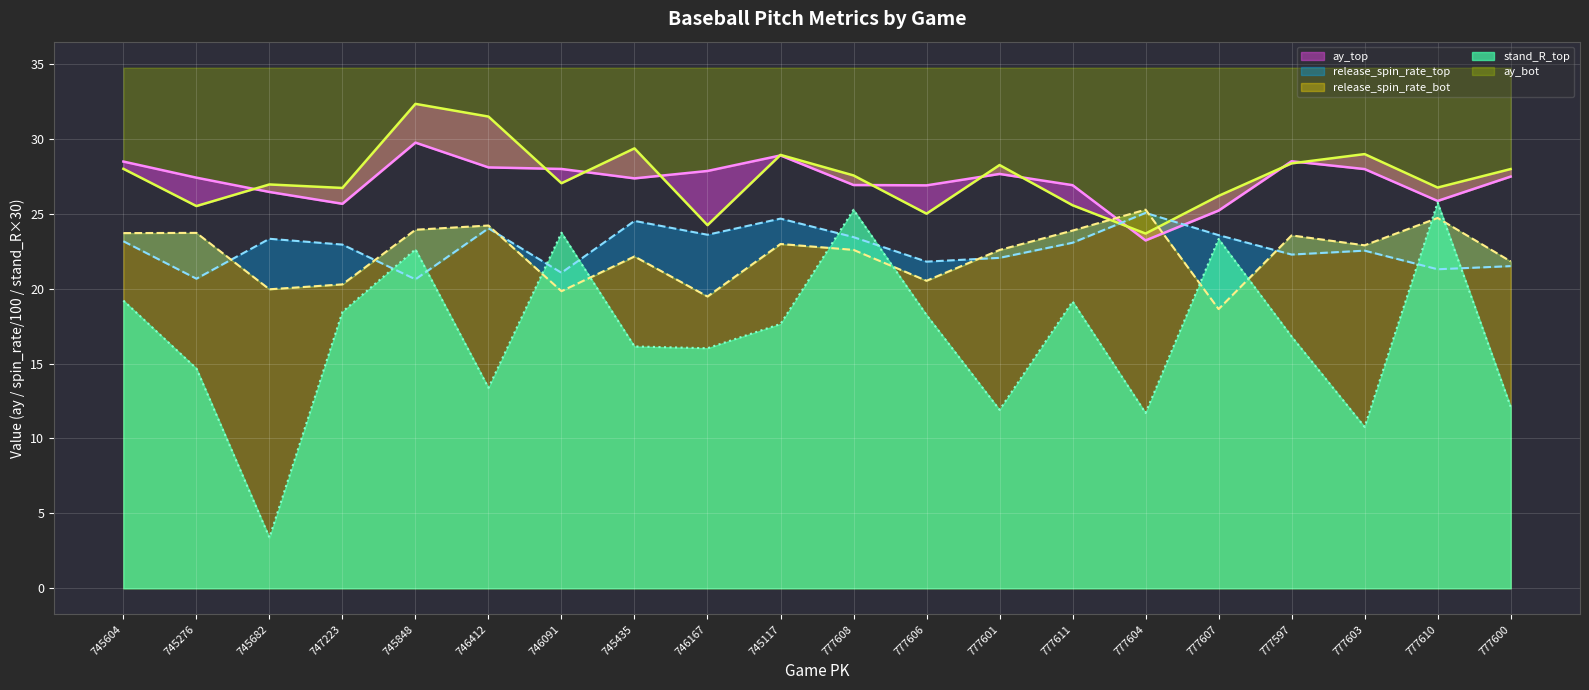

True or false: ay_top has a value of 28.5 at 745604.

True